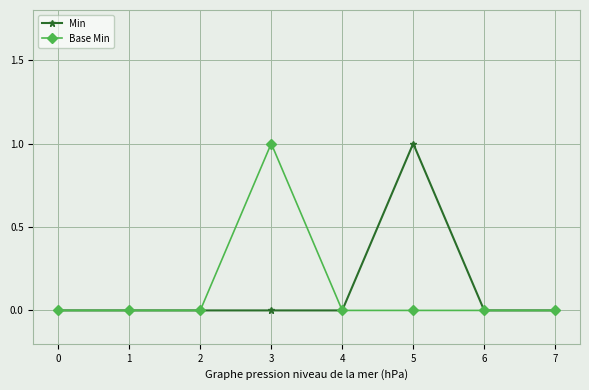

At which label does Min reach its peak?

5